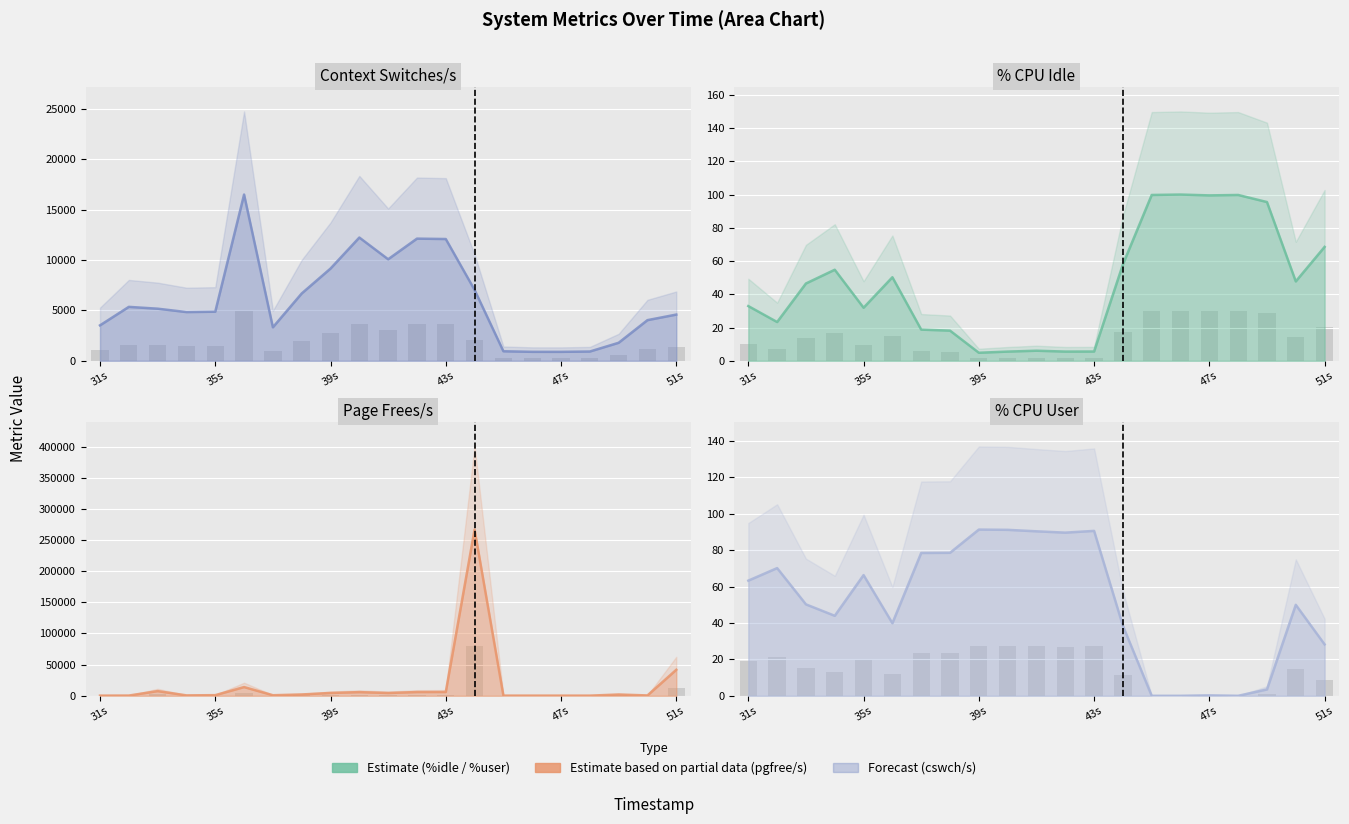

List the labels in order of %idle value, smallest first.

15:10:39, 15:10:40, 15:10:42, 15:10:43, 15:10:41, 15:10:38, 15:10:37, 15:10:32, 15:10:35, 15:10:31, 15:10:33, 15:10:50, 15:10:36, 15:10:34, 15:10:44, 15:10:51, 15:10:49, 15:10:47, 15:10:45, 15:10:48, 15:10:46